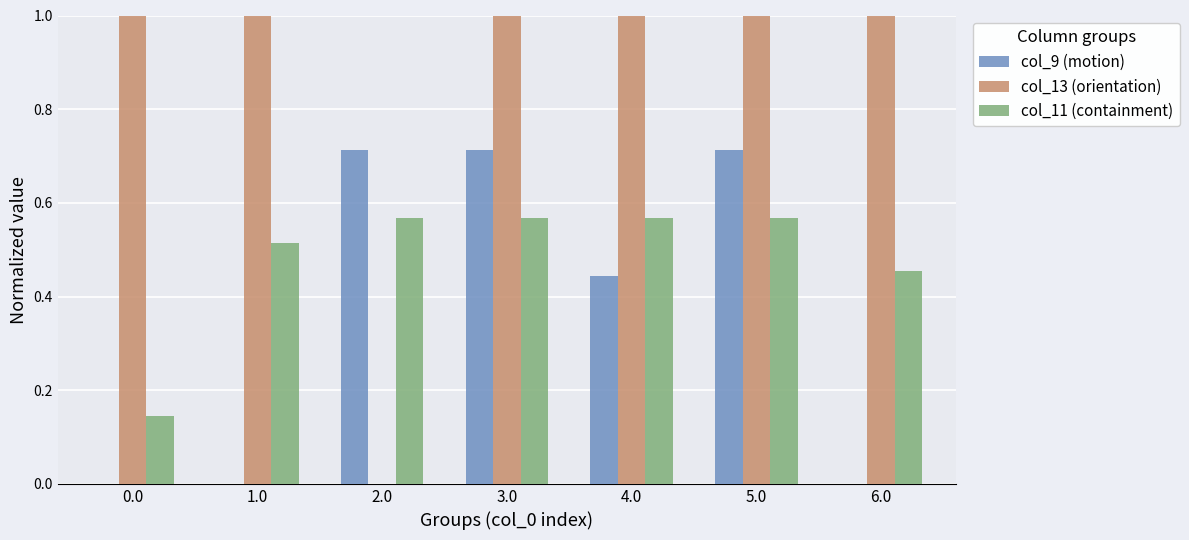

Is it true that col_13 (orientation) equals 1.0 at 5.0?

True